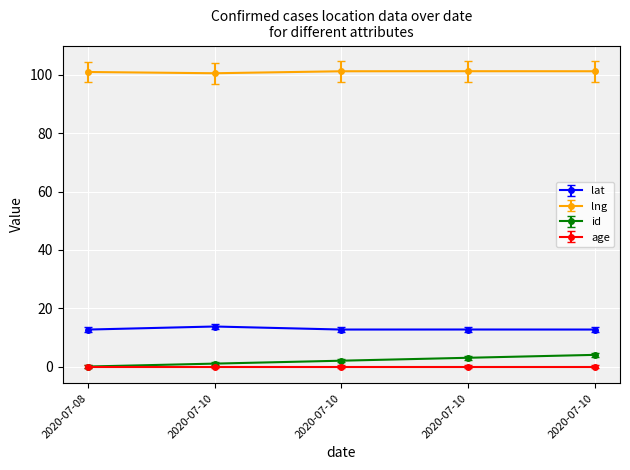

How many series are shown in this chart?

4